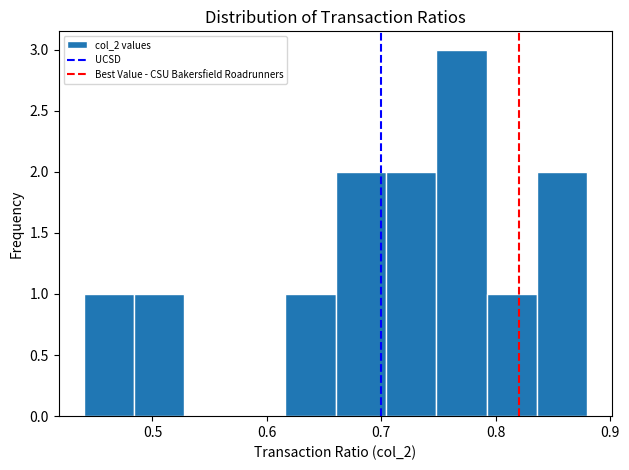

Reading left to right, transcribe this chart: for each bar, give the range it covers on the x-axis and its height. Neither the bar edges nor the heights are printed on the chart, so give them approximately, as read against the axes.

0.440 to 0.484: 1
0.484 to 0.528: 1
0.528 to 0.572: 0
0.572 to 0.616: 0
0.616 to 0.660: 1
0.660 to 0.704: 2
0.704 to 0.748: 2
0.748 to 0.792: 3
0.792 to 0.836: 1
0.836 to 0.880: 2